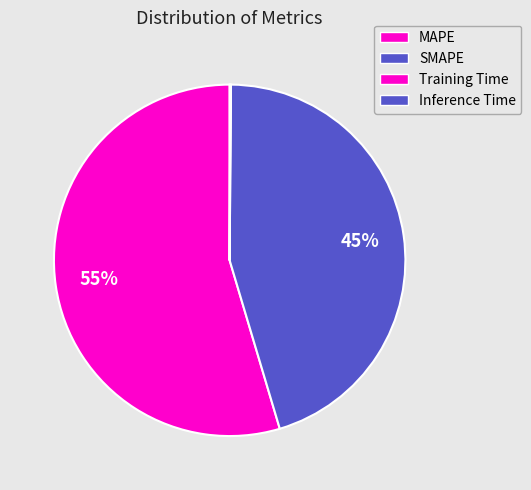

Rank the categories by value from lowest to highest.

Training Time, Inference Time, SMAPE, MAPE